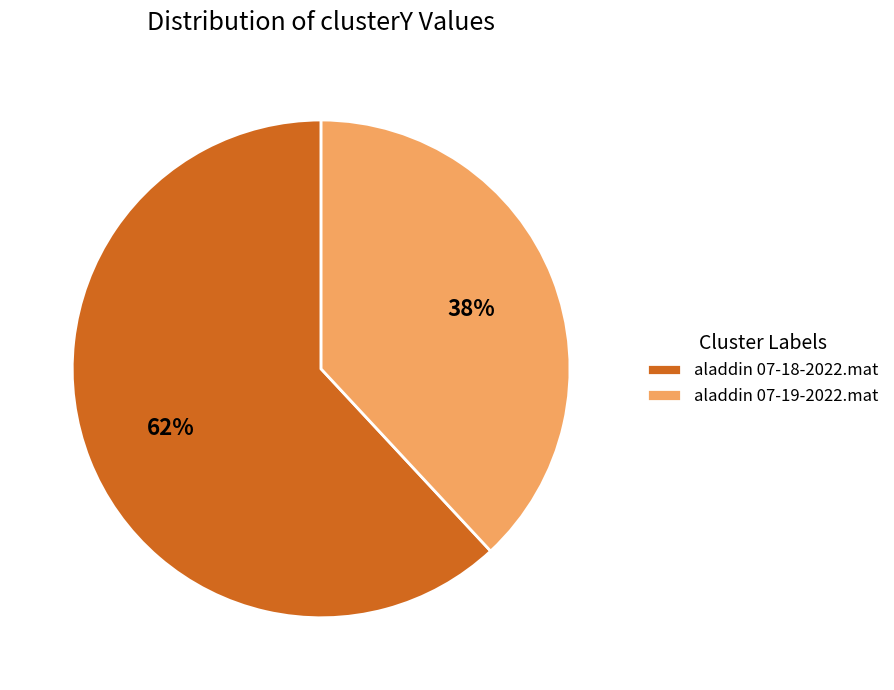

Which category has the smallest portion of the pie?

aladdin 07-19-2022.mat